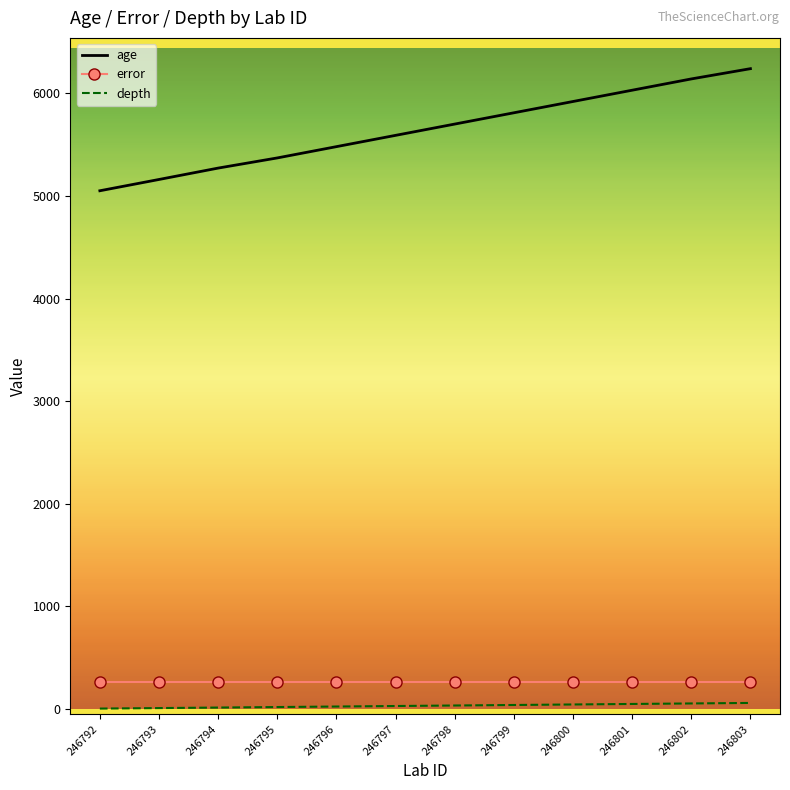

The value of age at 246799 is 8249. True or false?

False